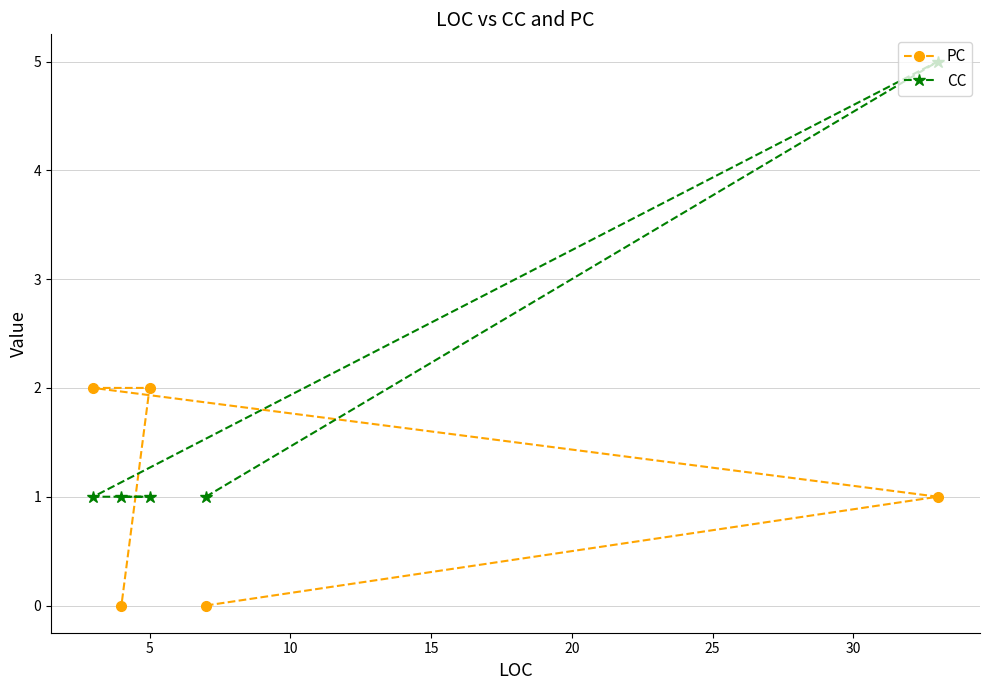

What is the highest value of the CC series?

5